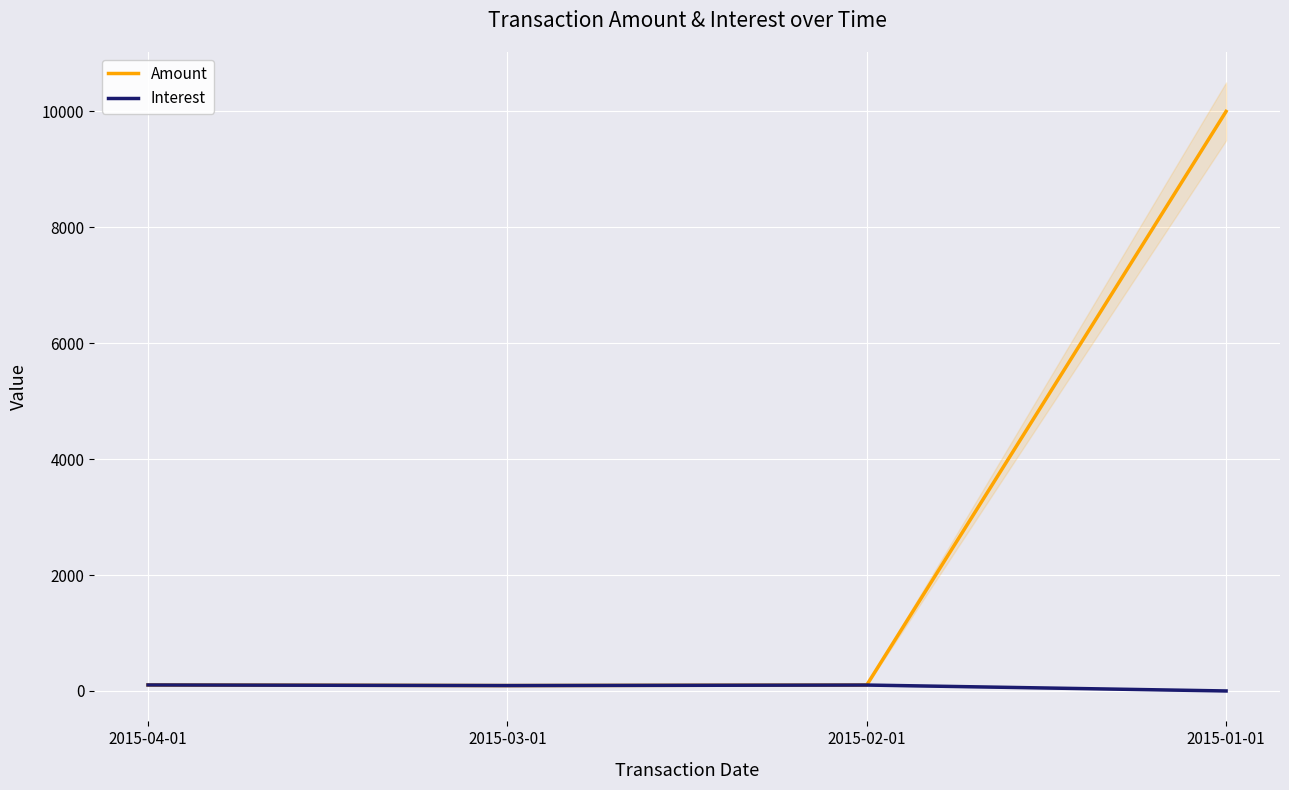

What position from the left is 2015-03-01?

2